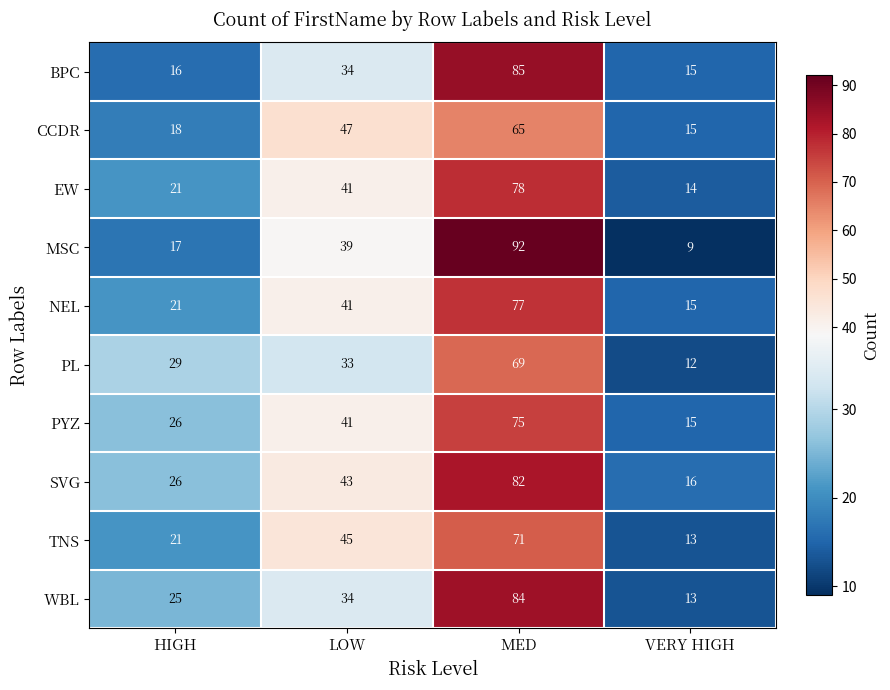

What is the spread (max minus min) of values at MED?

27